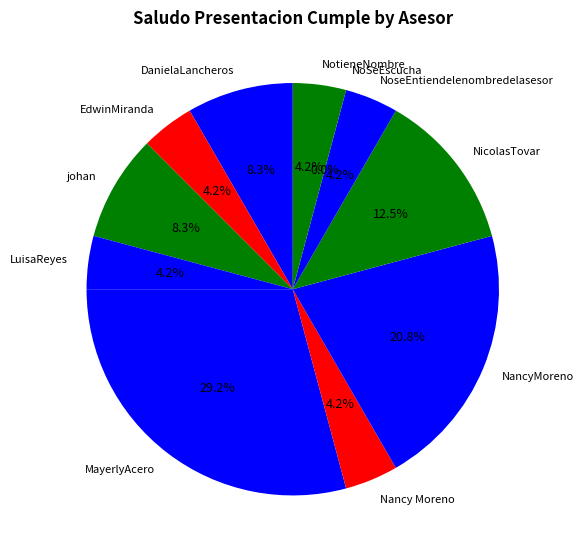

How many slices are in this pie chart?

11